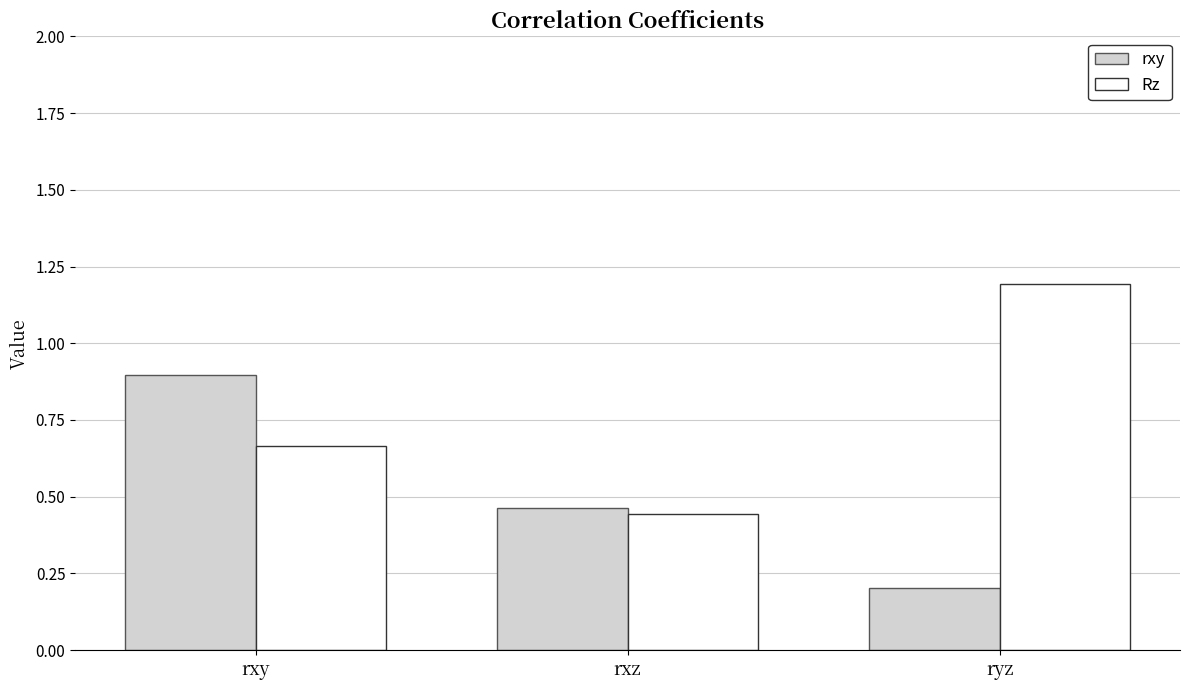

Which label corresponds to the smallest value in the chart?

ryz